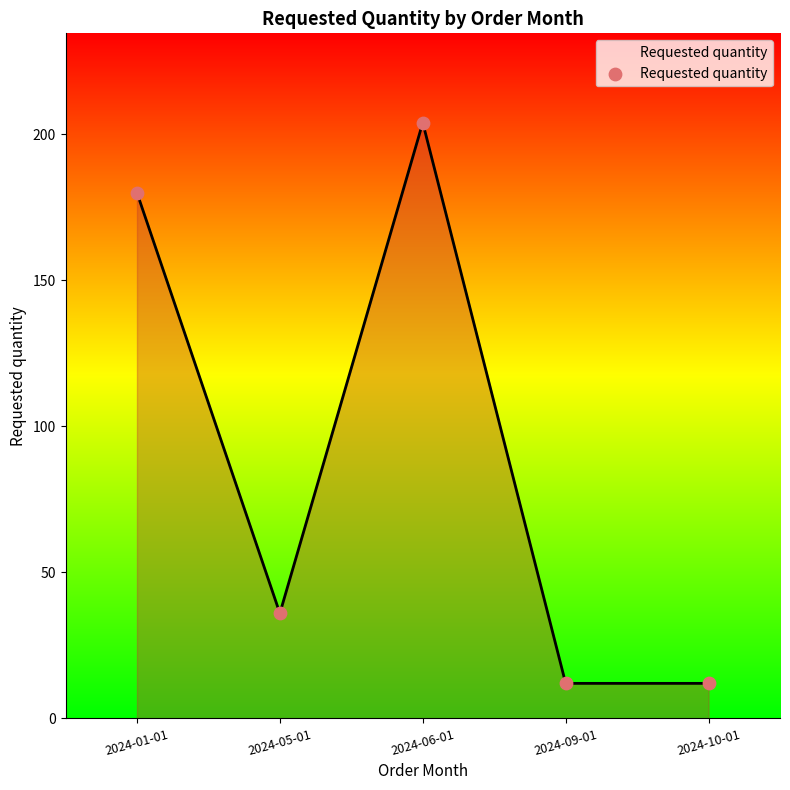

Approximately how many times larger is the value at 2024-06-01 compared to 2024-10-01?

17.0